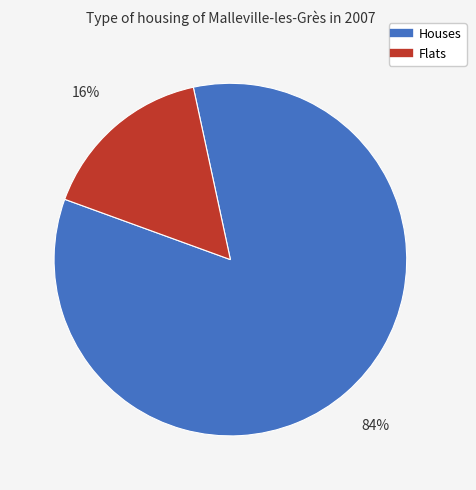

Is there a majority slice in this chart?

Yes